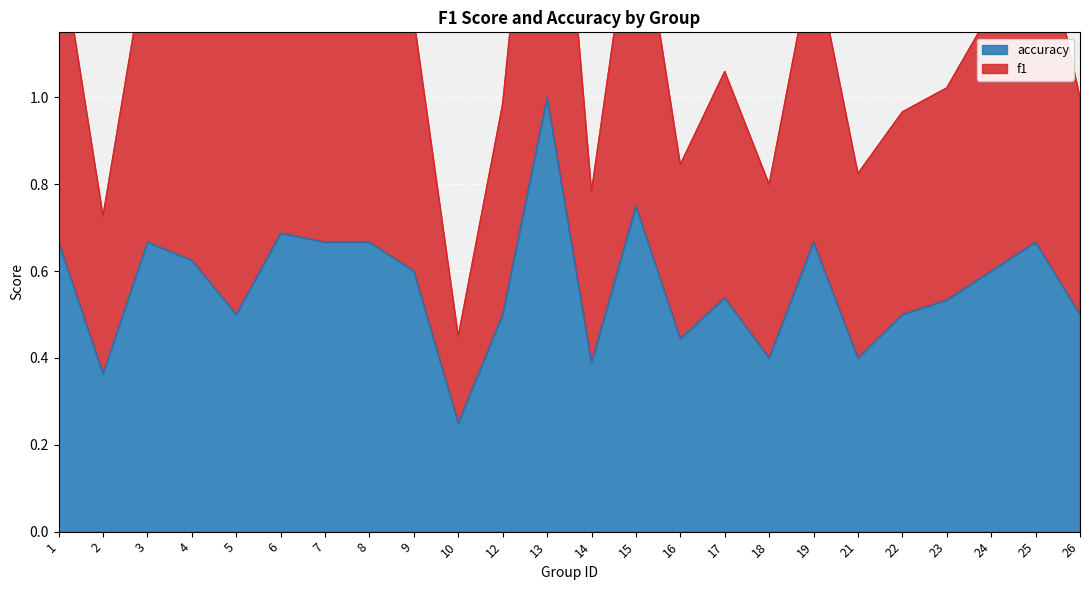

Reading left to right, transcribe all the data shown in this chart.

f1: 1=1.4	2=0.7	3=1.3	4=1.2	5=1.2	6=1.4	7=1.3	8=1.3	9=1.2	10=0.5	12=1.0	13=2.0	14=0.8	15=1.5	16=0.8	17=1.1	18=0.8	19=1.3	21=0.8	22=1.0	23=1.0	24=1.2	25=1.5	26=1.0
accuracy: 1=0.7	2=0.4	3=0.7	4=0.6	5=0.5	6=0.7	7=0.7	8=0.7	9=0.6	10=0.2	12=0.5	13=1.0	14=0.4	15=0.8	16=0.4	17=0.5	18=0.4	19=0.7	21=0.4	22=0.5	23=0.5	24=0.6	25=0.7	26=0.5